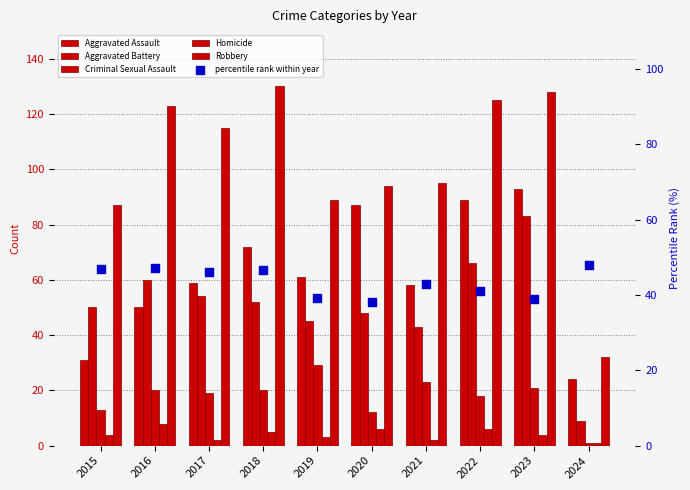

Which series has the largest total across all categories?

Robbery